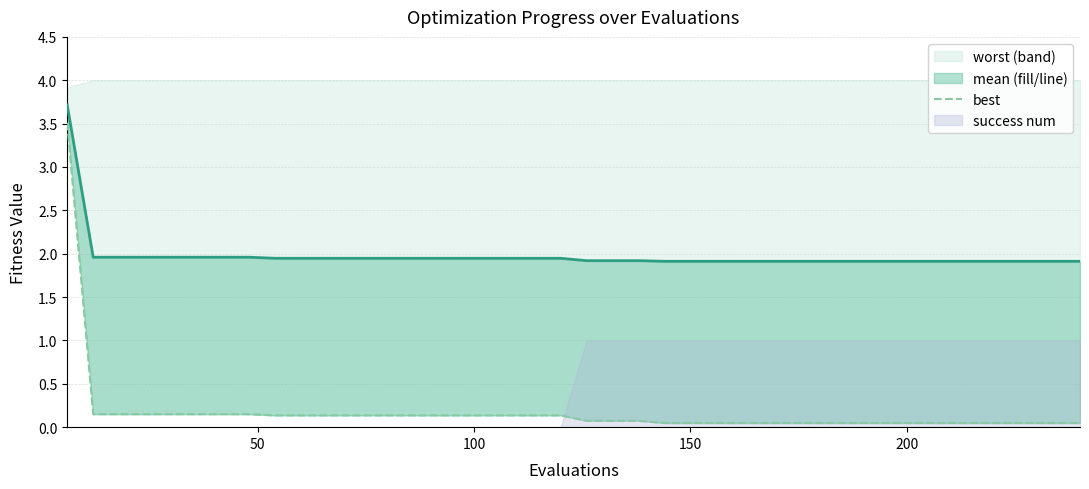

True or false: best and mean cross at least once.

False